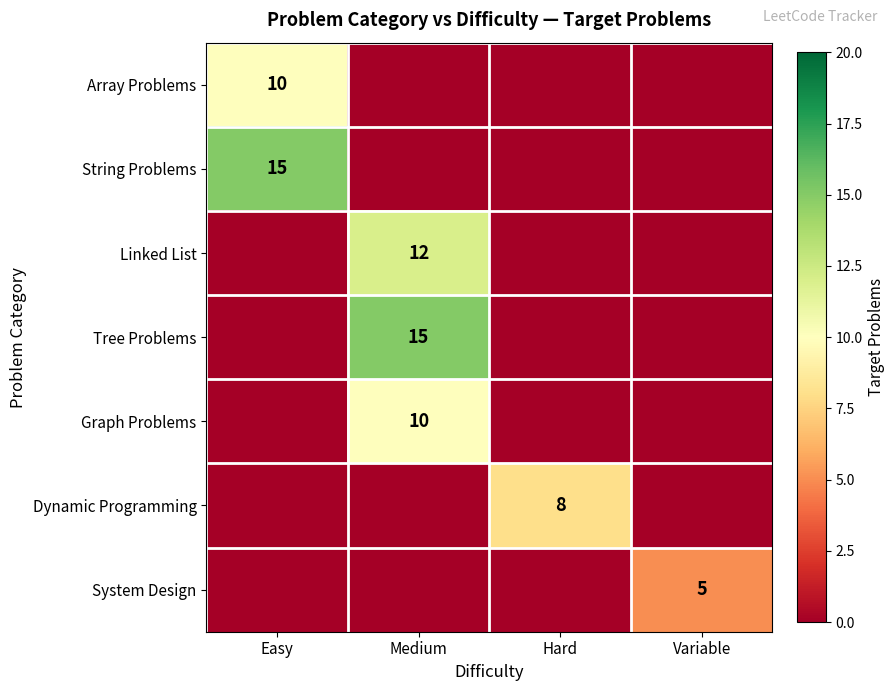

What is the total value across all series at Variable?

5